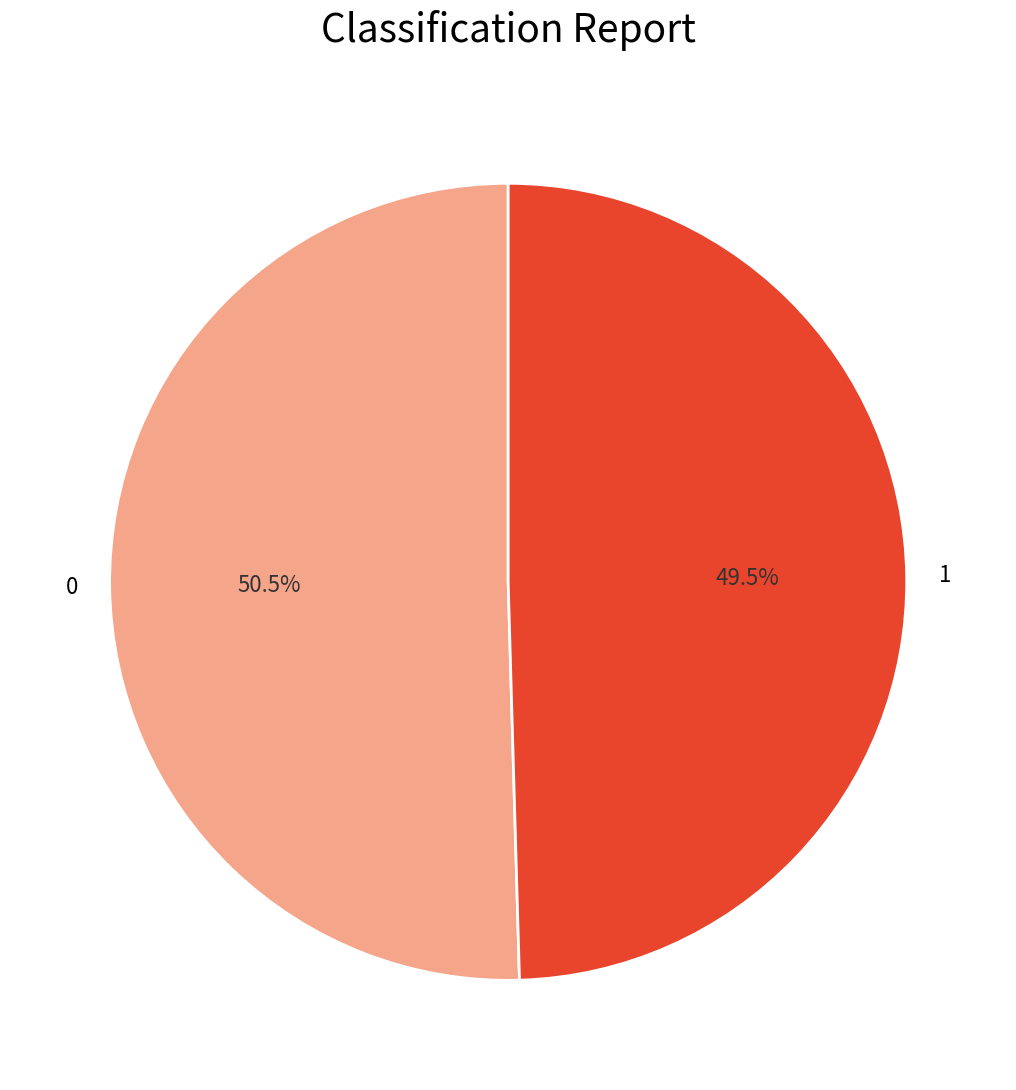

What is the smallest slice in the pie chart?

1